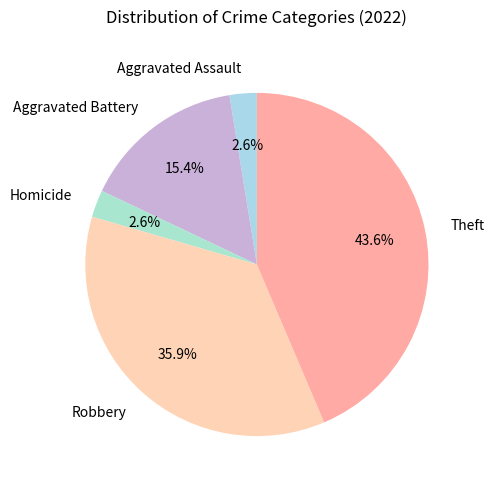

What portion of the pie excludes Theft?

56.4%